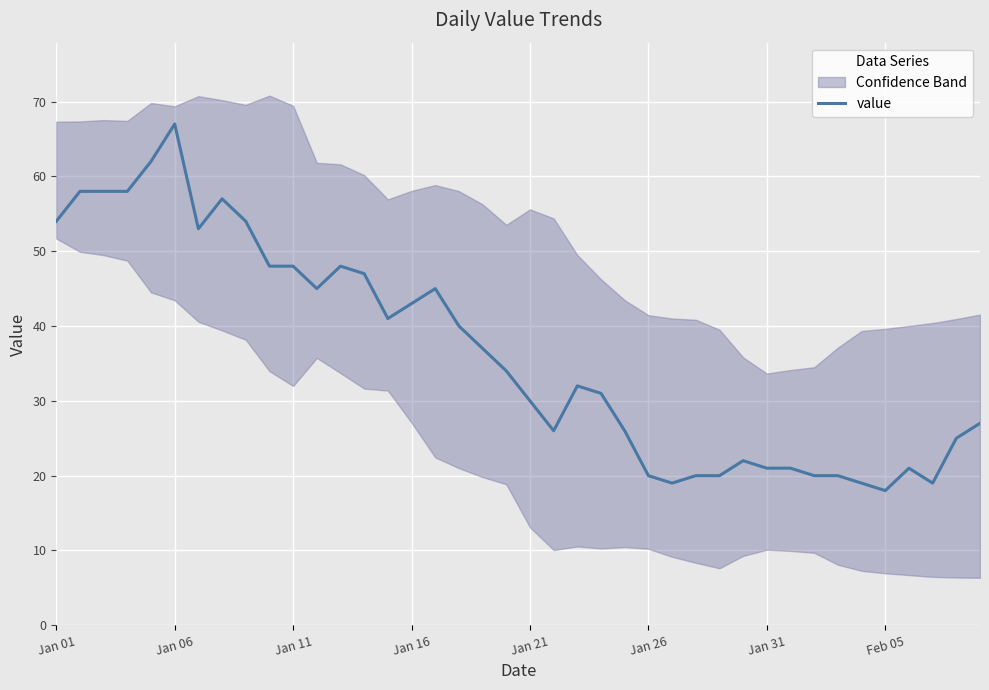

What is the change in value from 14 to 27?

-21